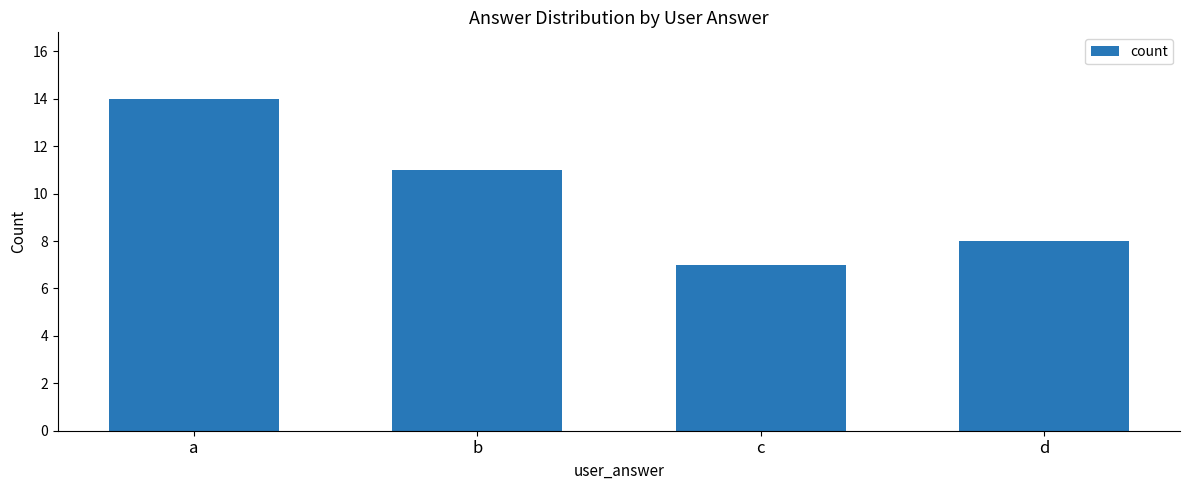

What value does the data have at a?

14